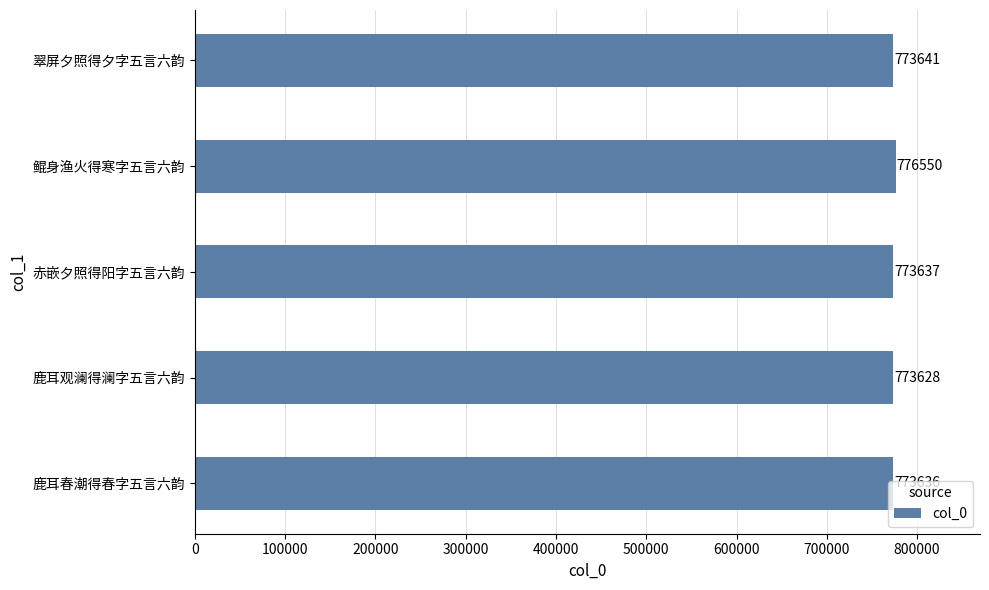

List the labels in order of value, largest first.

鲲身渔火得寒字五言六韵, 翠屏夕照得夕字五言六韵, 赤嵌夕照得阳字五言六韵, 鹿耳春潮得春字五言六韵, 鹿耳观澜得澜字五言六韵